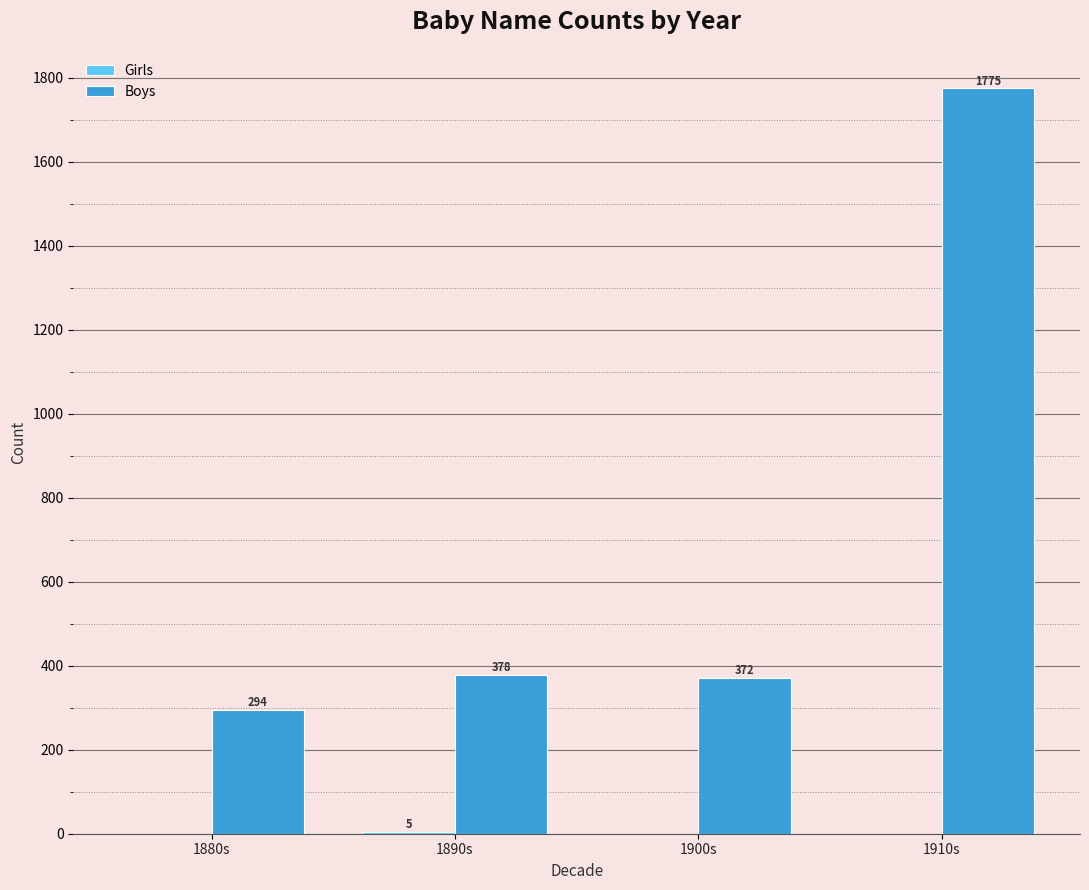

What is the greatest value displayed?

1775